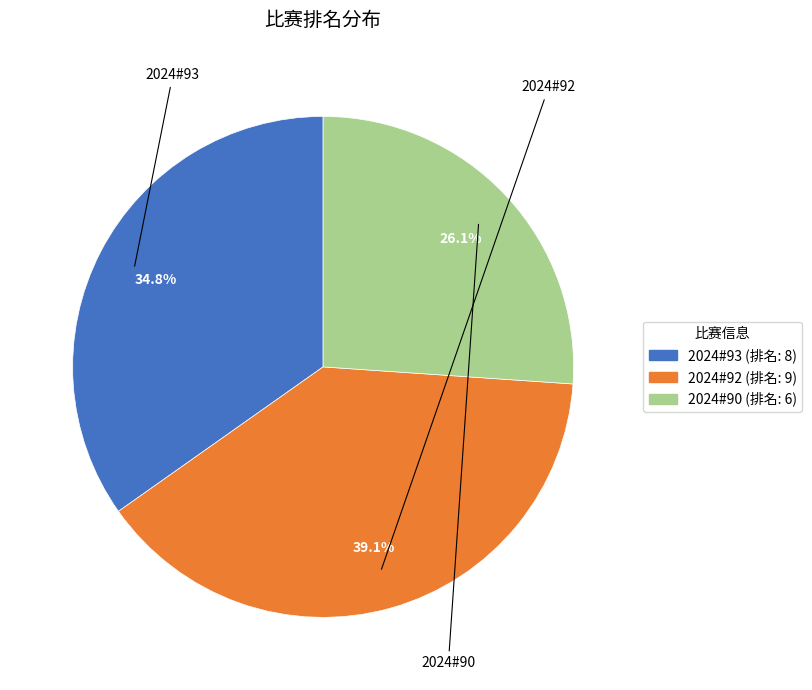

What is the smallest slice in the pie chart?

2024#90